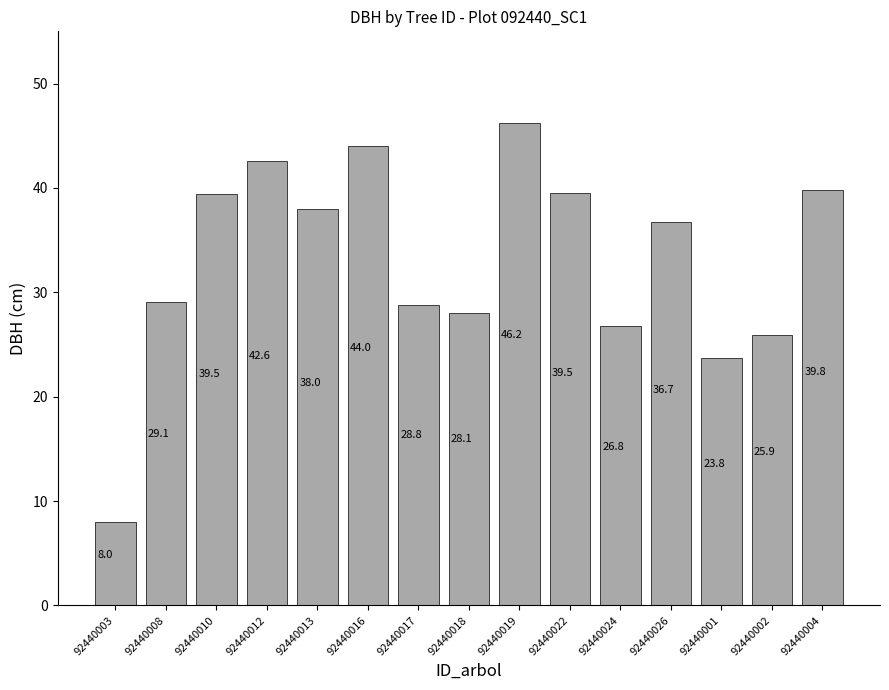

What is the label of the 11th bar from the right?

92440013